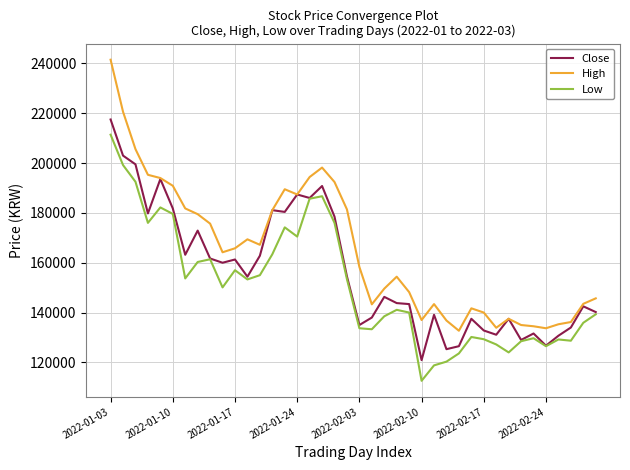

What is the minimum value for Low?

112600